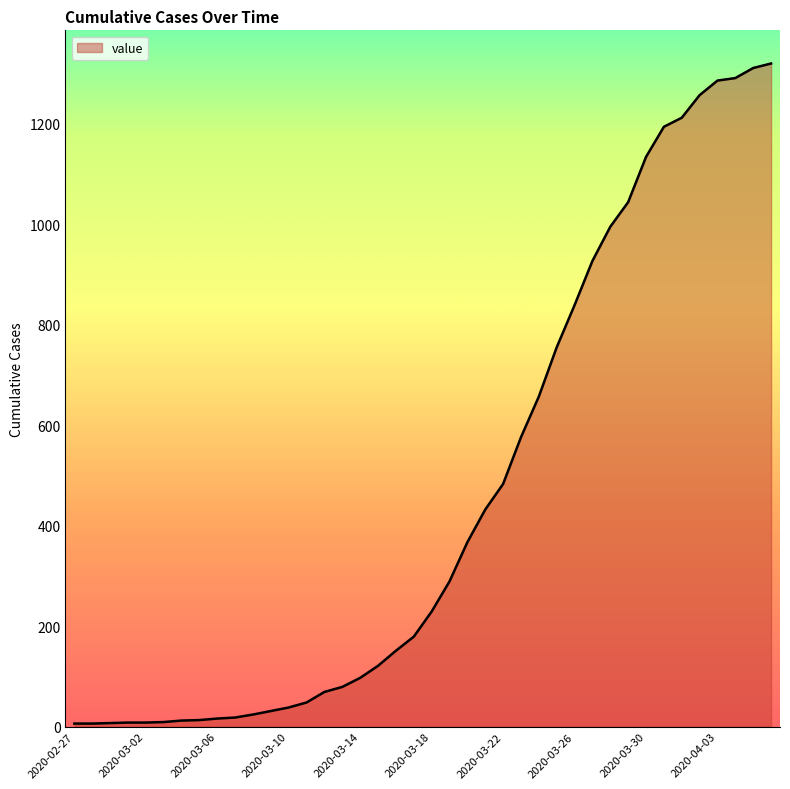

What is the greatest value displayed?

1320